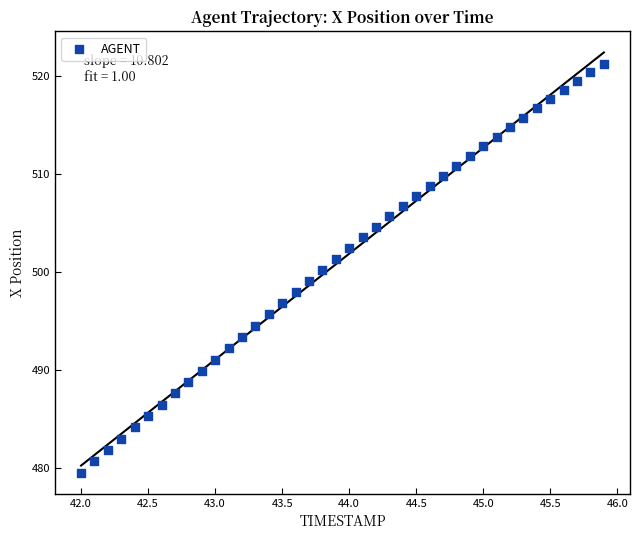

What is the range of X values (max minus min)?

3.9